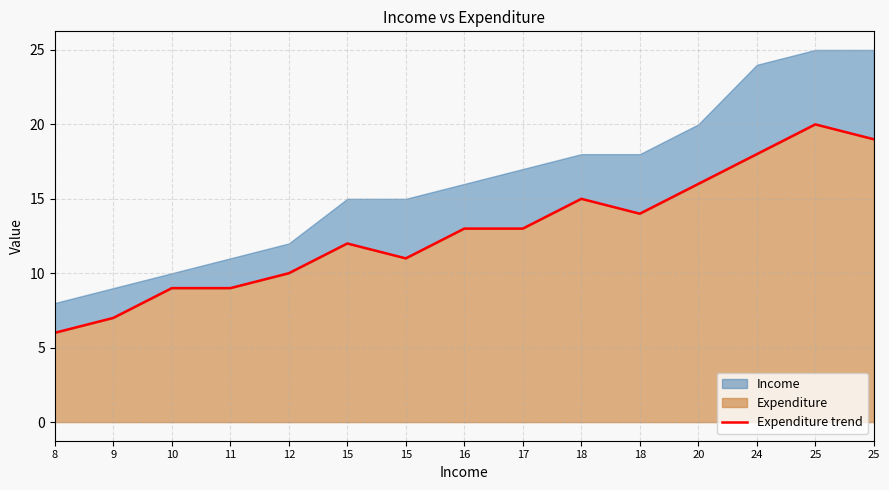

Reading right to left, transcribe all the data shown in this chart.

19	20	18	16	14	15	13	13	11	12	10	9	9	7	6